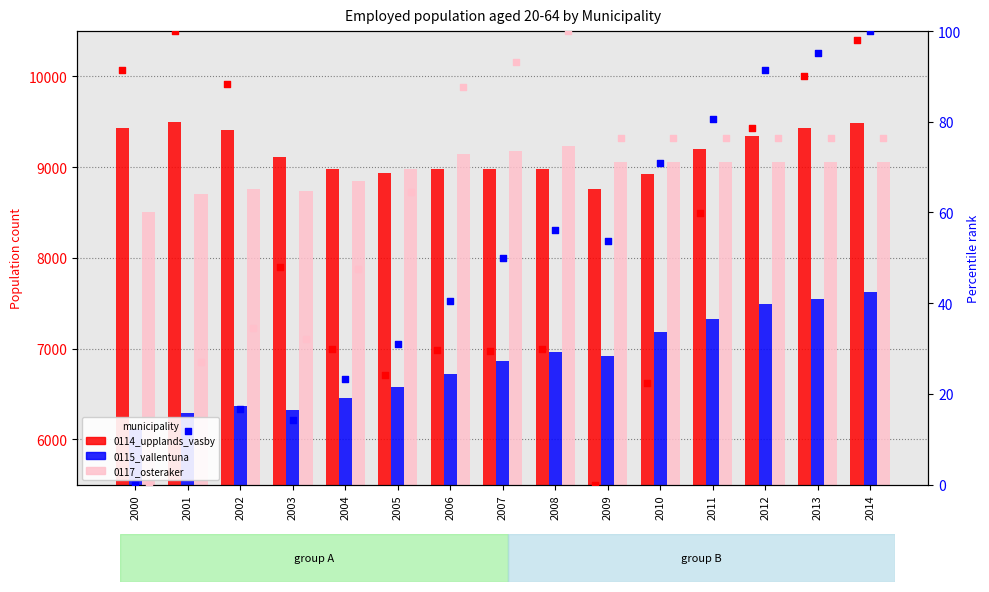

At how many categories does at least one series exceed 4420?

15